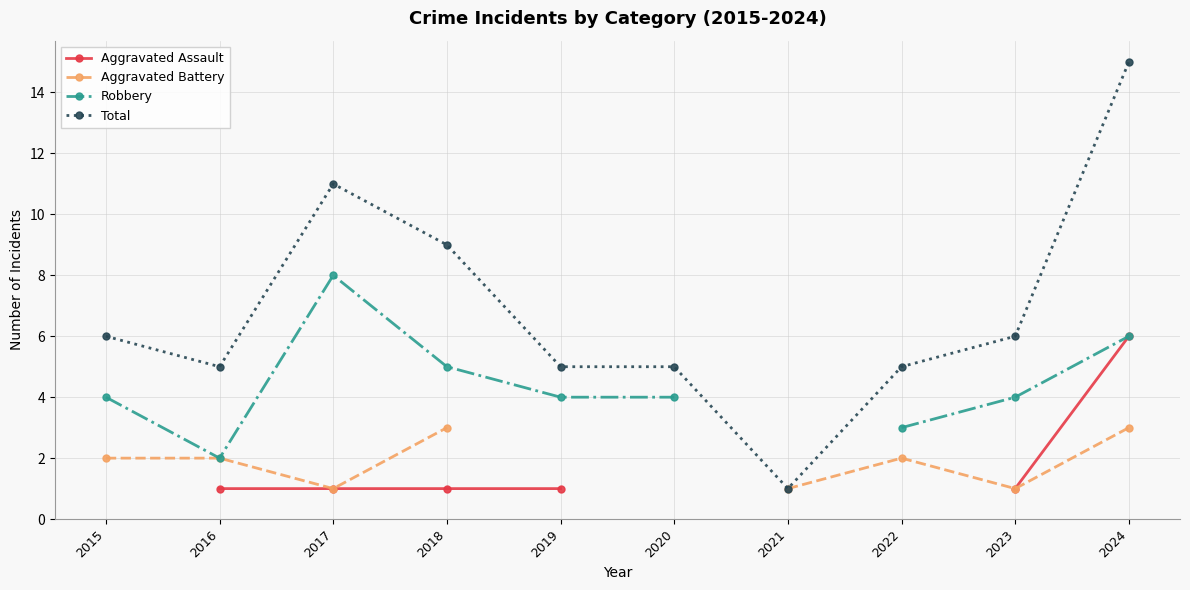

What is the sum of the Aggravated Assault values at 2016 and 2018?

2.0